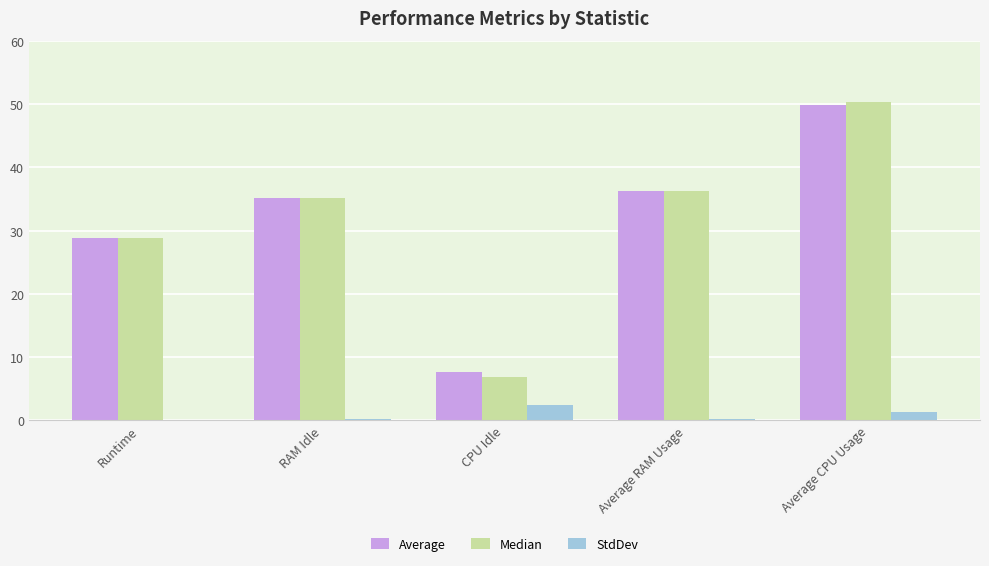

What is the total value across all series at CPU Idle?

16.9